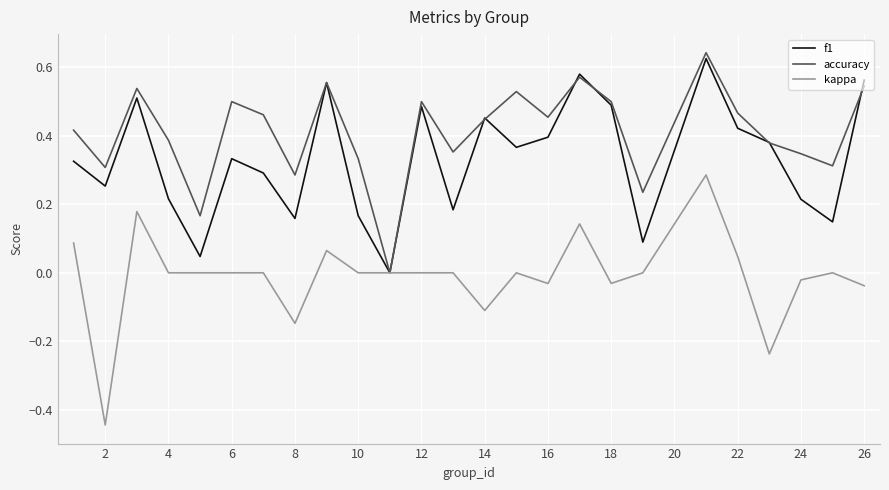

Which series has the largest total across all categories?

accuracy